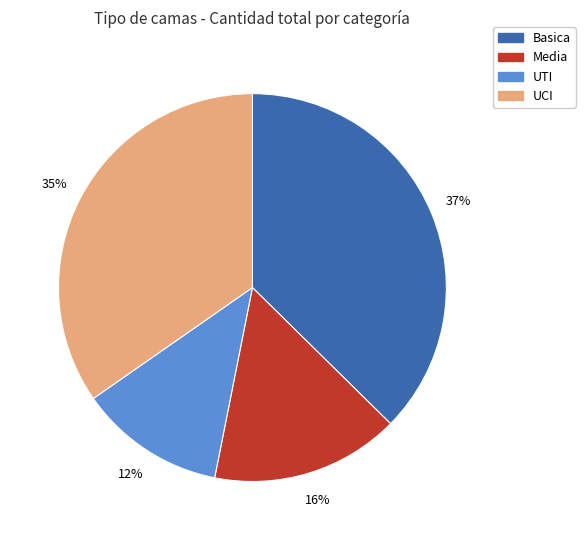

Count the number of slices in the pie.

4